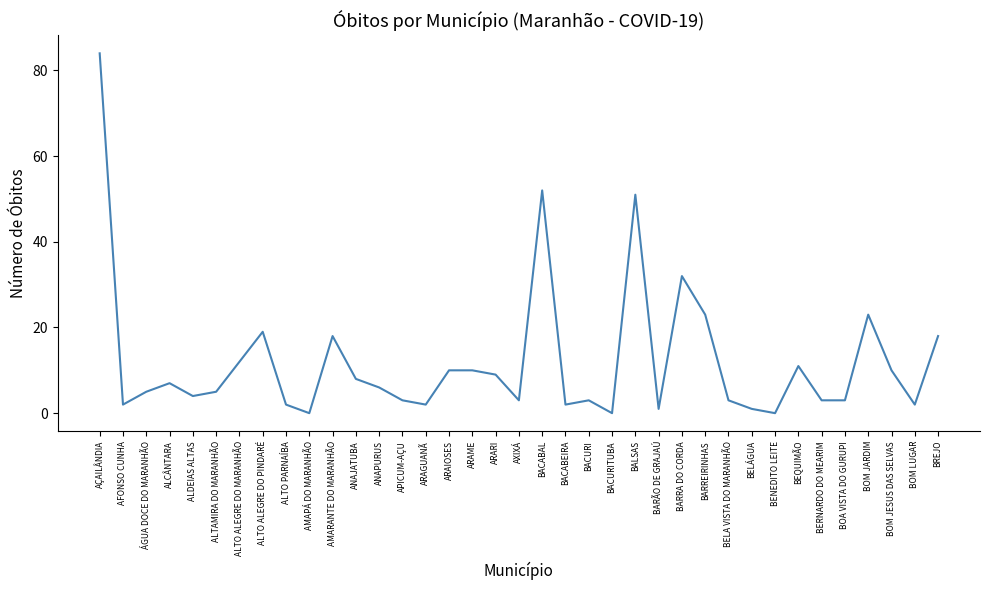

What is the difference between the second highest and second lowest values?

52